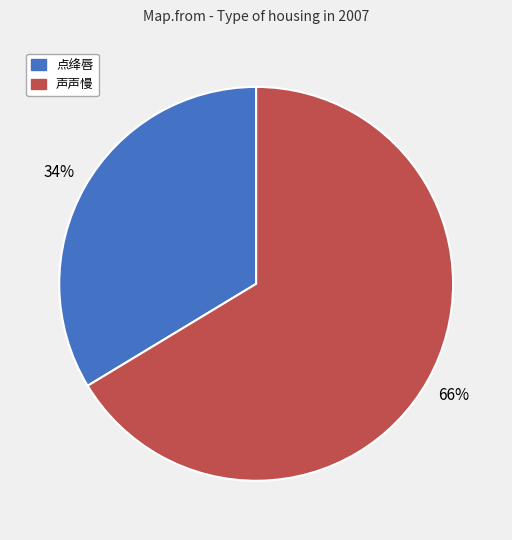

What is the majority slice?

声声慢